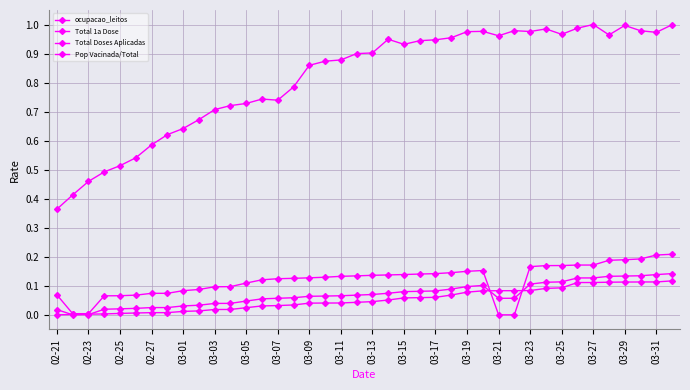

Where is Total 1a Dose nearest to the value 0?

02-21